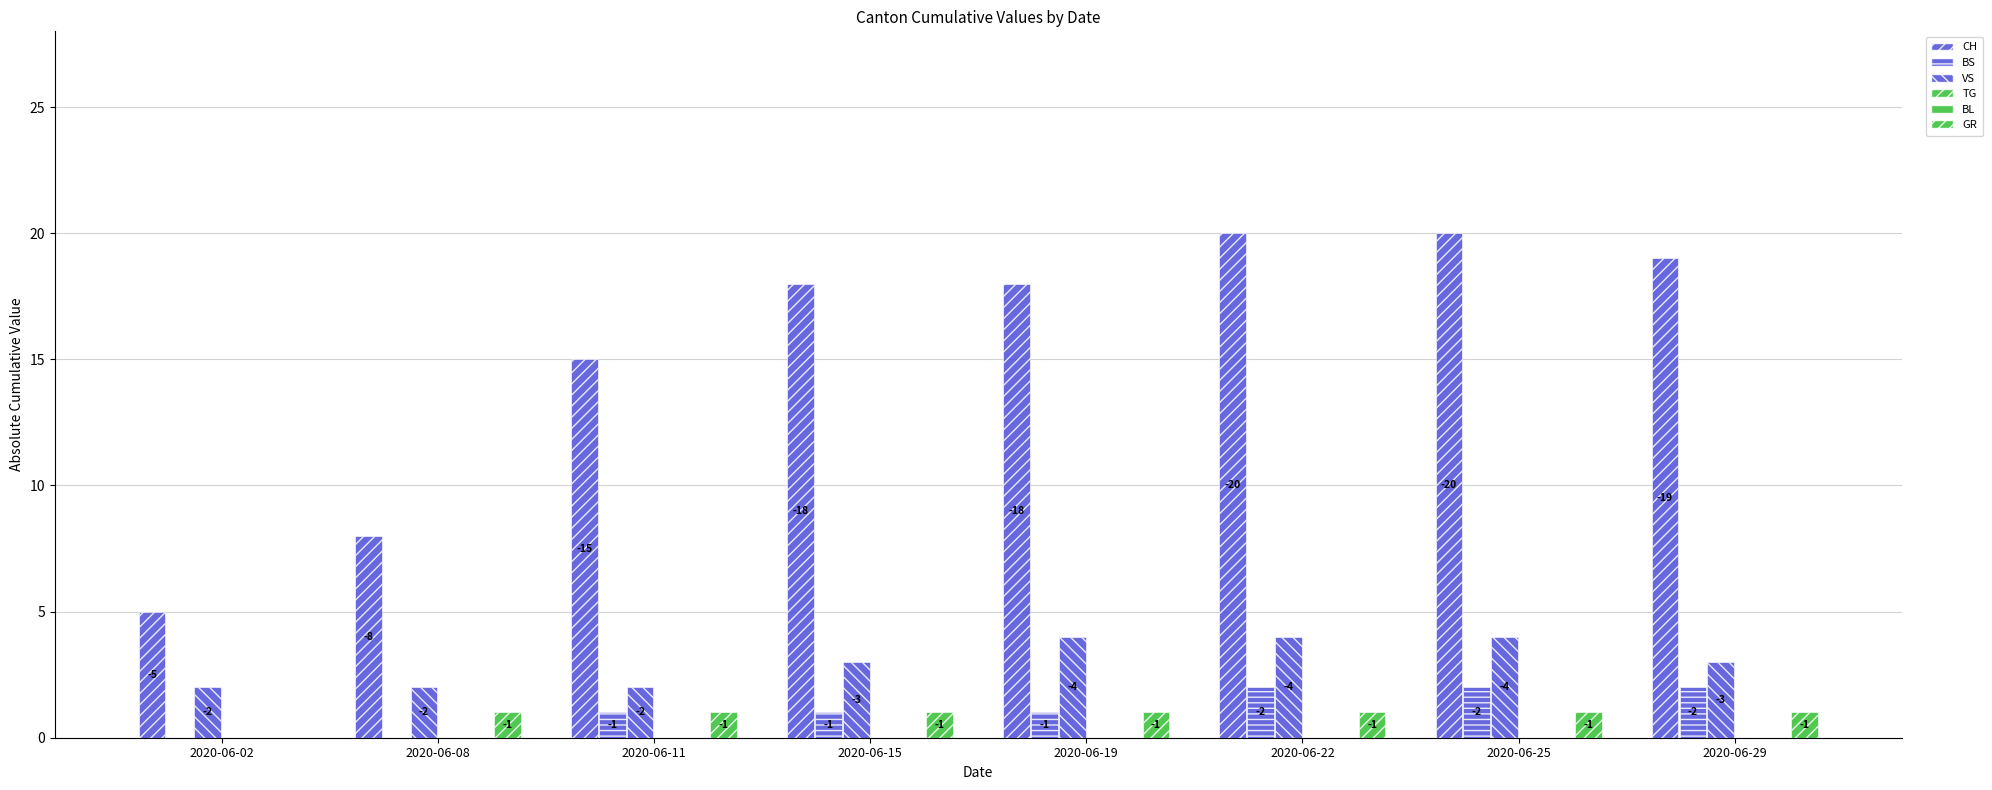

What is the lowest value of the VS series?

2